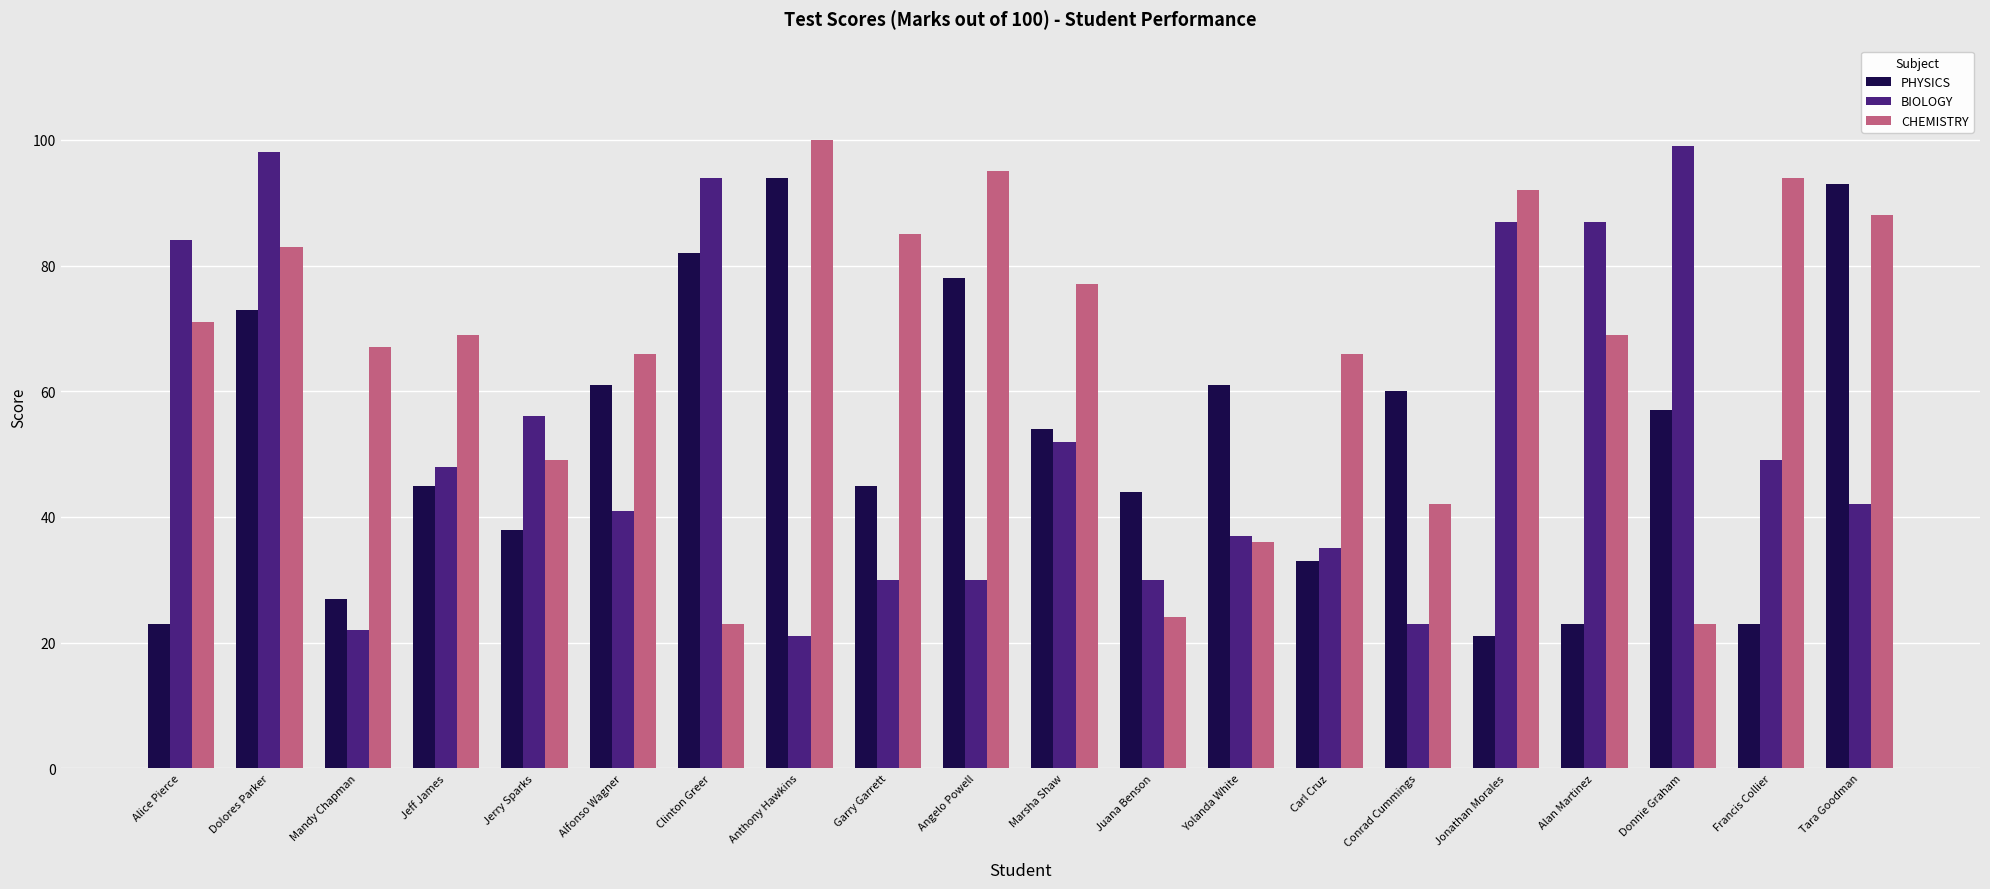

What is the minimum value shown in the chart?

21